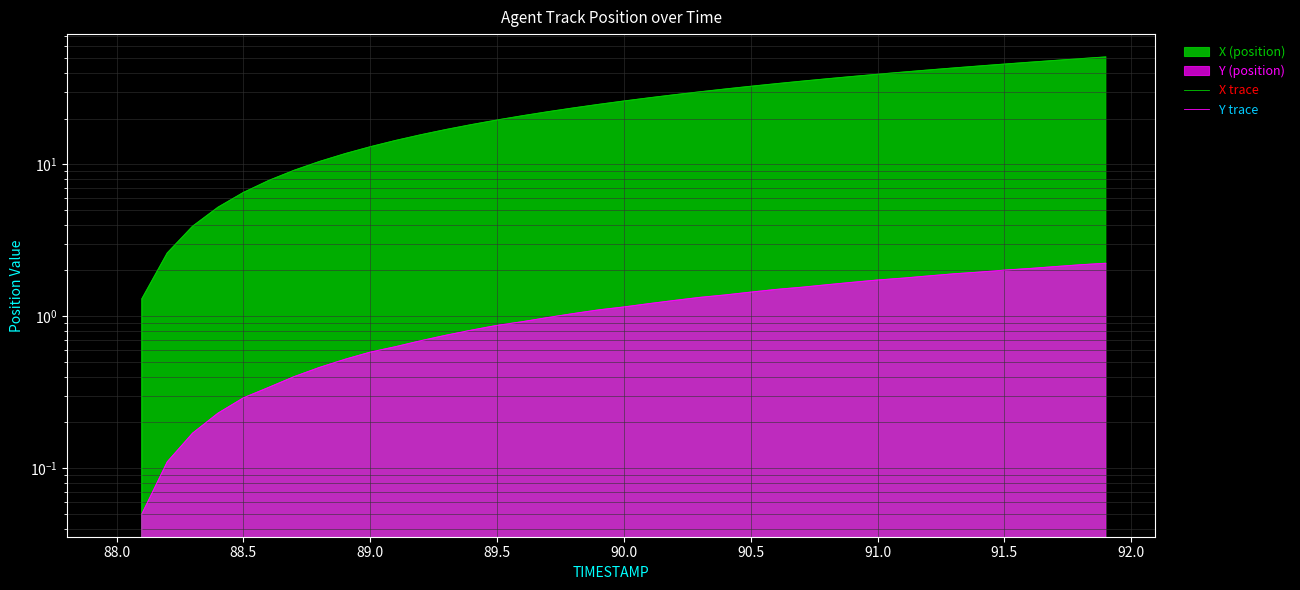

What is the greatest value displayed?

50.8